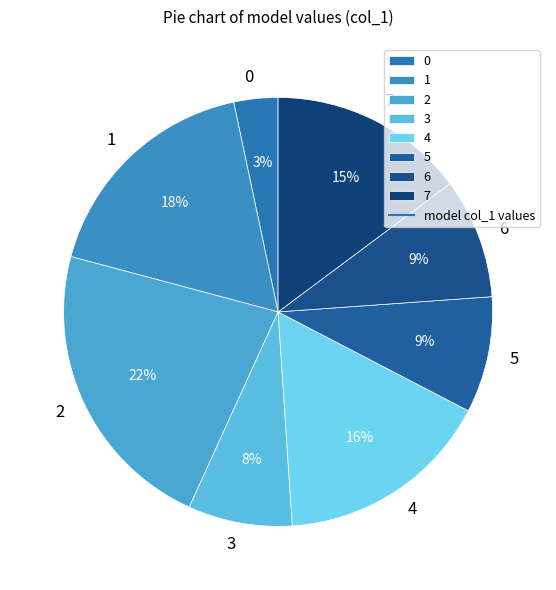

To the nearest percent, what is the difference between the largest and smallest slice percentages?

19%